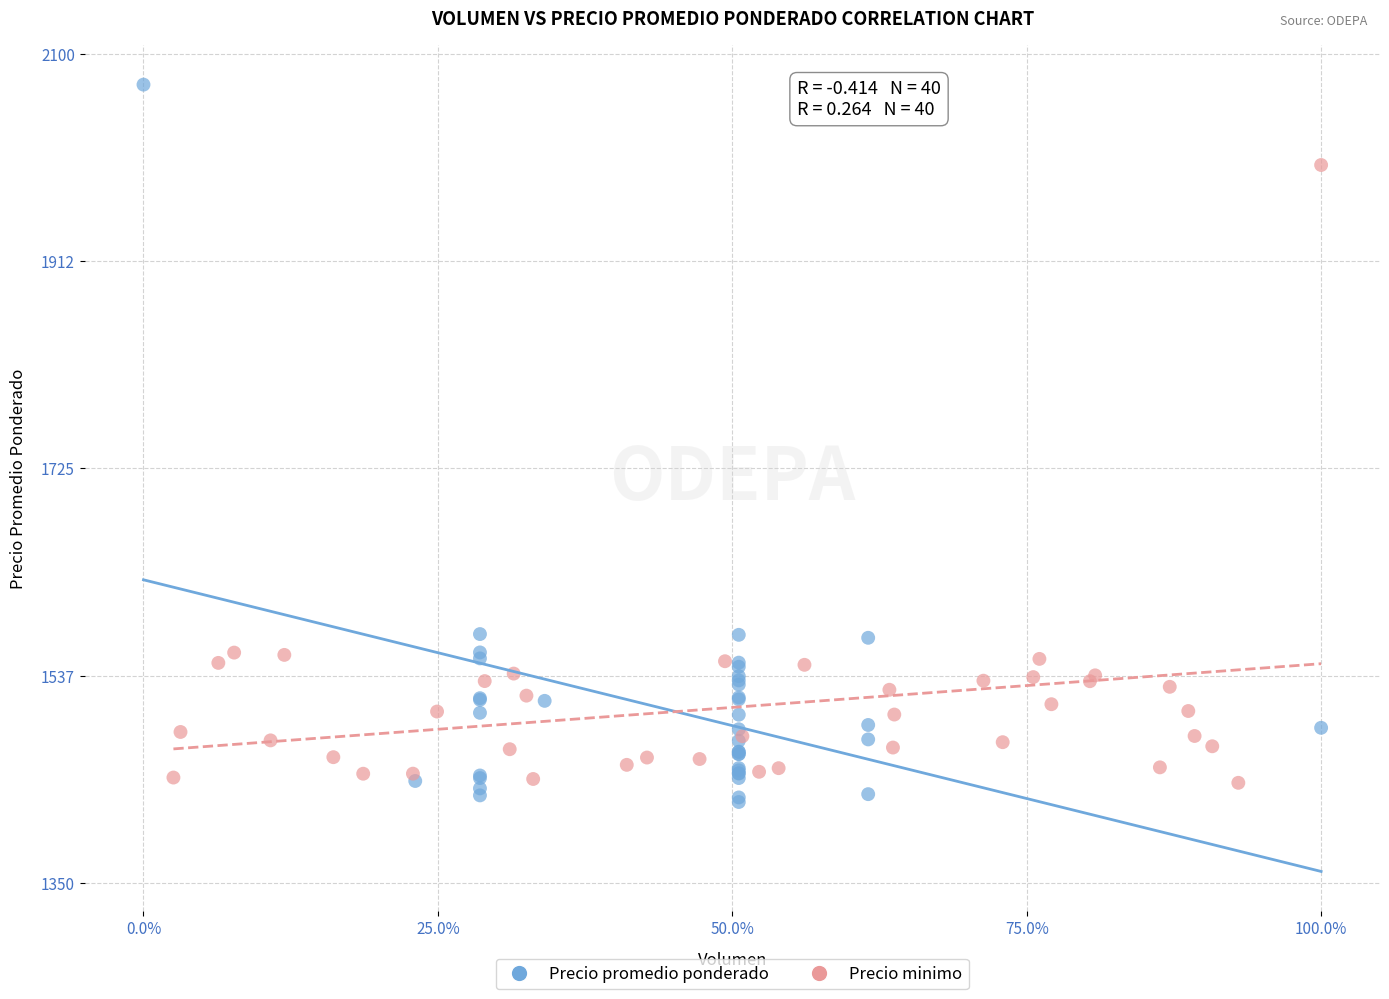

Which series has the largest Y range (max minus min)?

Precio promedio ponderado